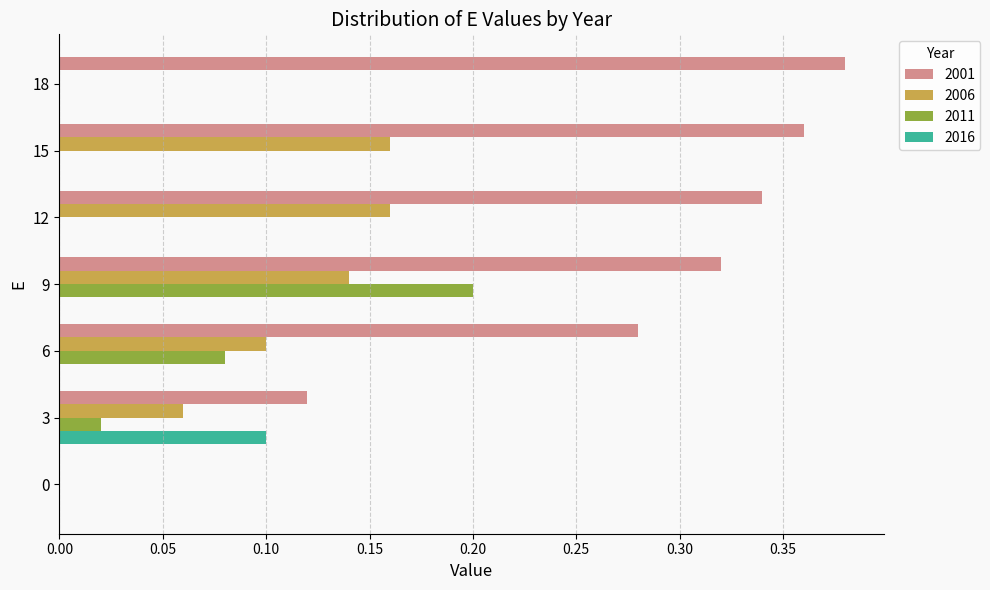

Between 3 and 9, which series saw the biggest shift?

2001